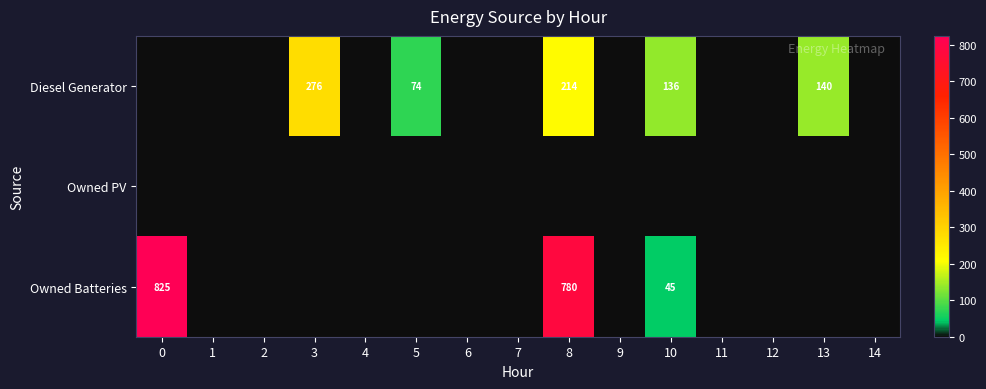

True or false: Owned Batteries has a value of 1138 at 8.

False